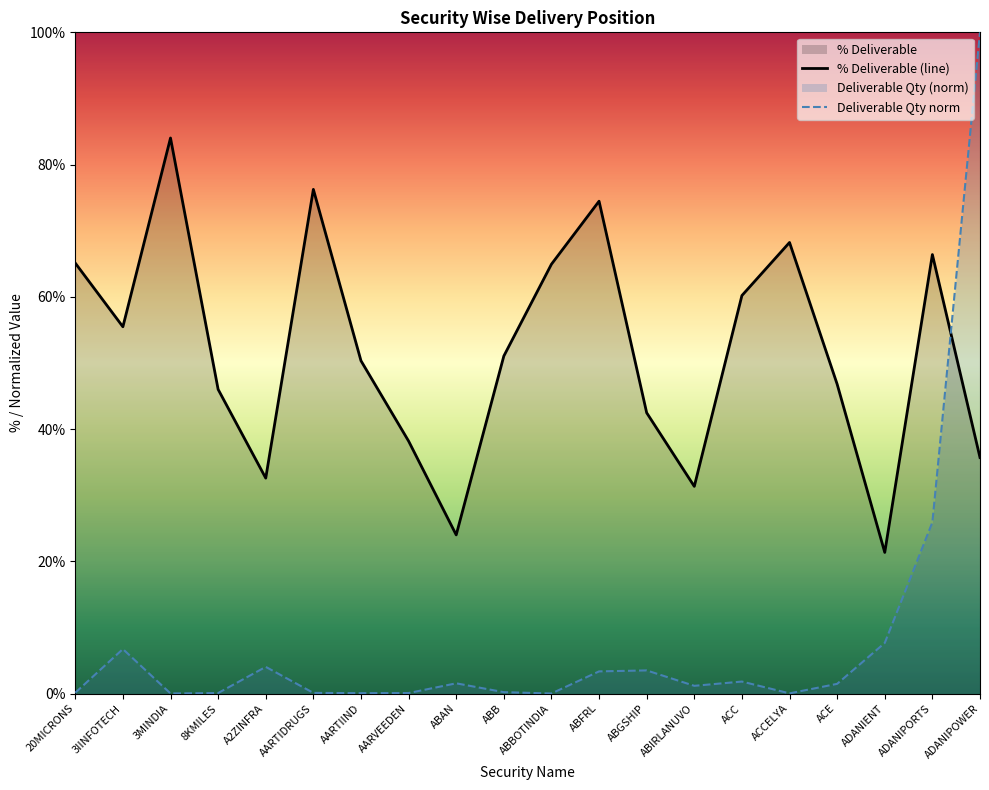

Rank the categories by % Deliverable (line) value from lowest to highest.

ADANIENT, ABAN, ABIRLANUVO, A2ZINFRA, ADANIPOWER, AARVEEDEN, ABGSHIP, 8KMILES, ACE, AARTIIND, ABB, 3IINFOTECH, ACC, ABBOTINDIA, 20MICRONS, ADANIPORTS, ACCELYA, ABFRL, AARTIDRUGS, 3MINDIA